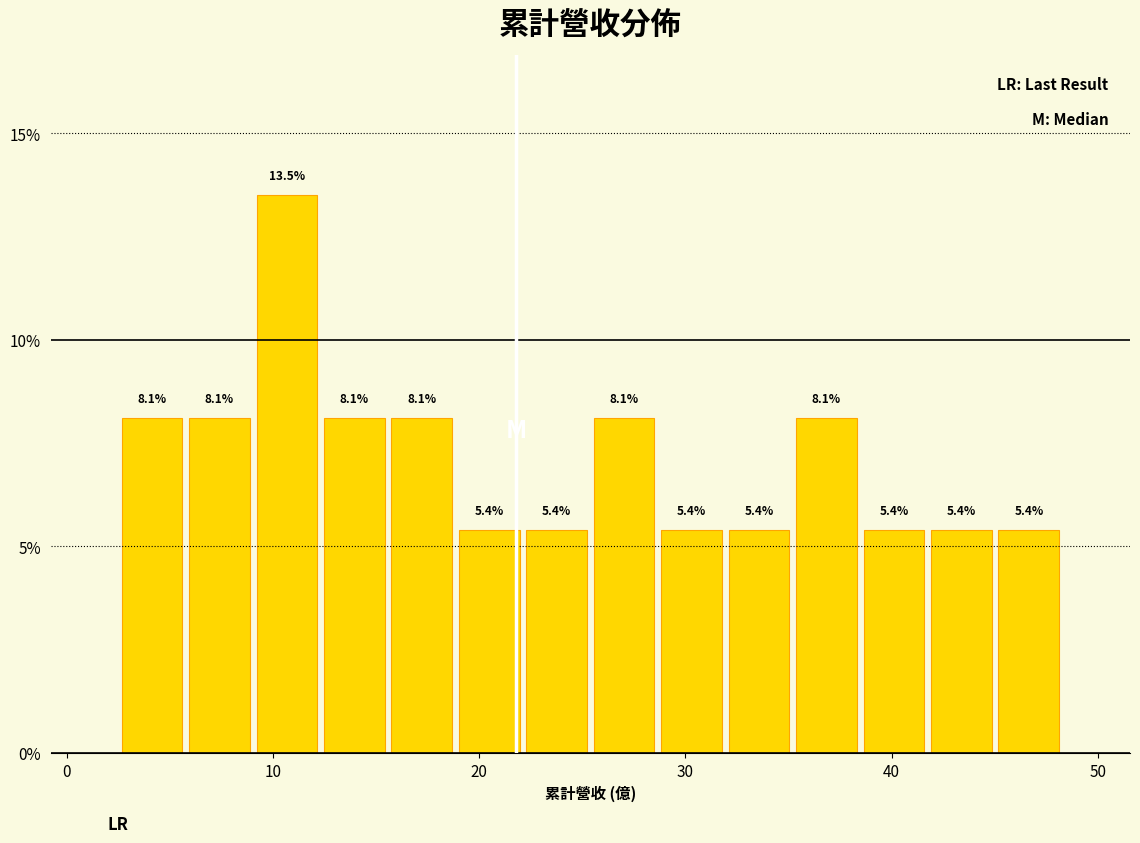

Around what value on the x-axis is the tallest bar? Give the approximate position of its centre, as read against the axis.

11